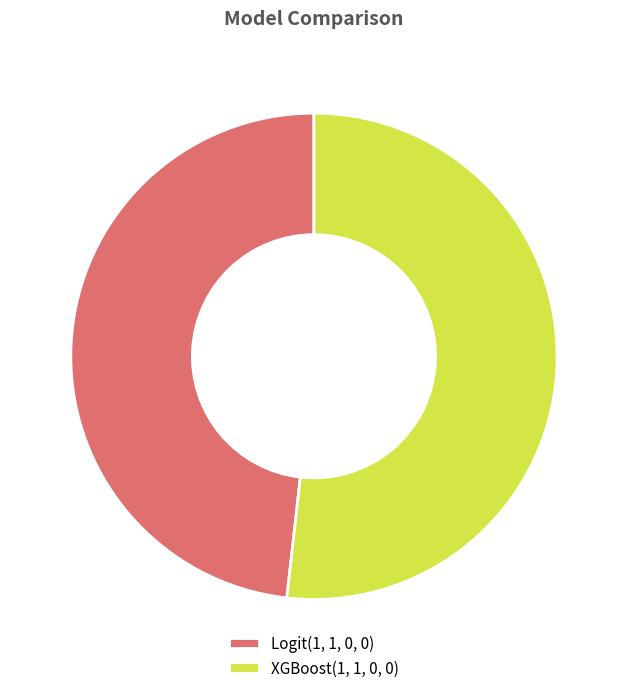

Is it true that XGBoost(1, 1, 0, 0) is 52% of the pie?

True